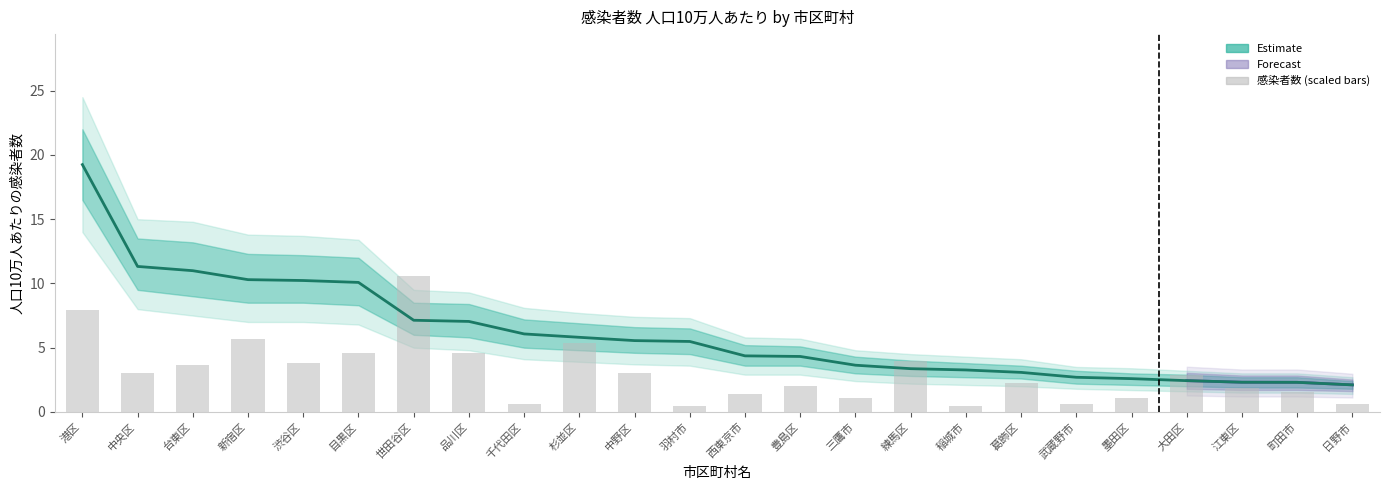

What is the average value of the 感染者数 series?

3.0